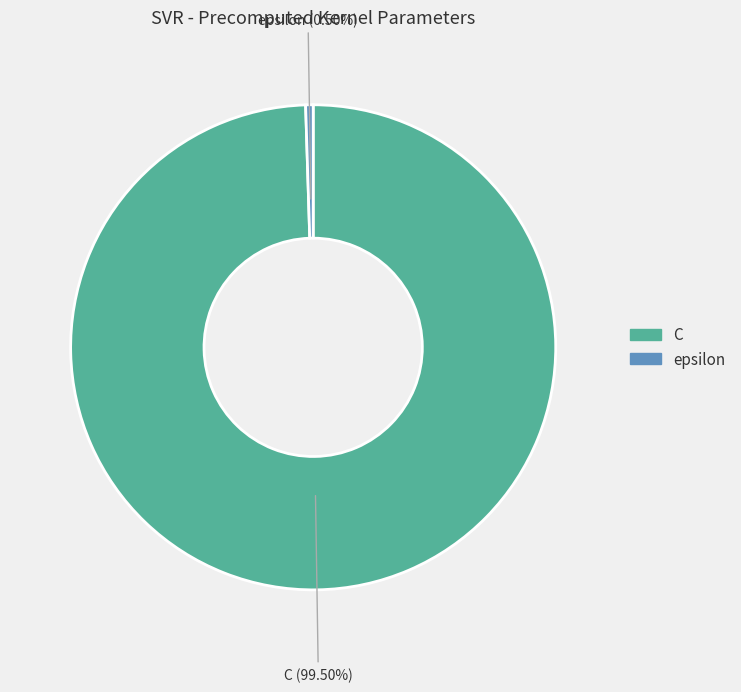

Rank the categories by value from lowest to highest.

epsilon, C